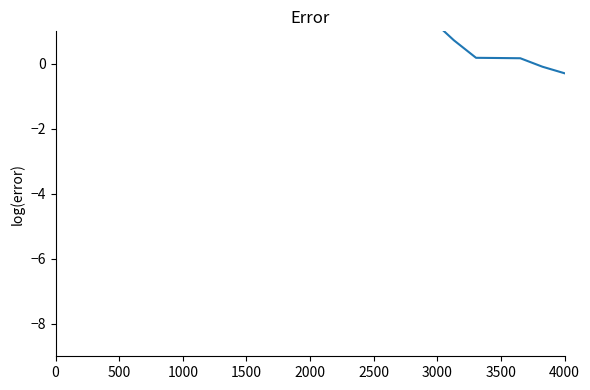

Does the chart have visible grid lines?

No